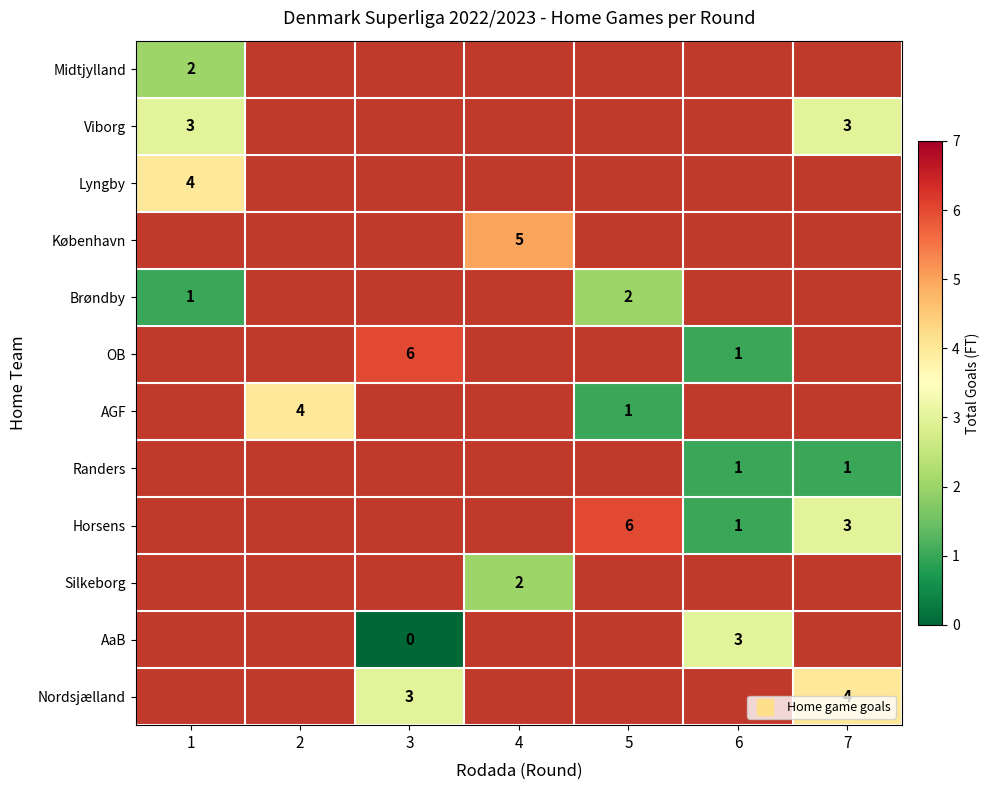

What is the total value across all series at 7?

11